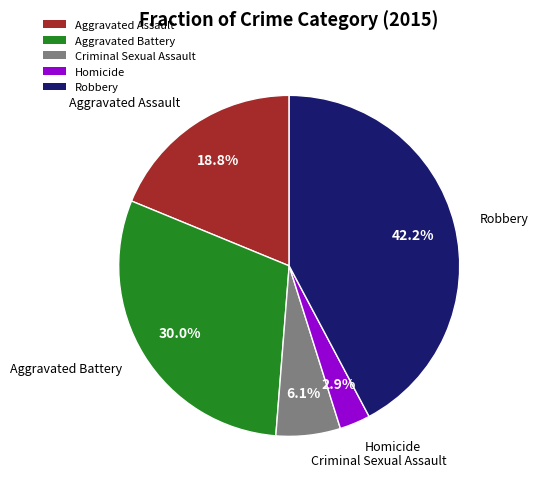

Rank the categories by value from lowest to highest.

Homicide, Criminal Sexual Assault, Aggravated Assault, Aggravated Battery, Robbery